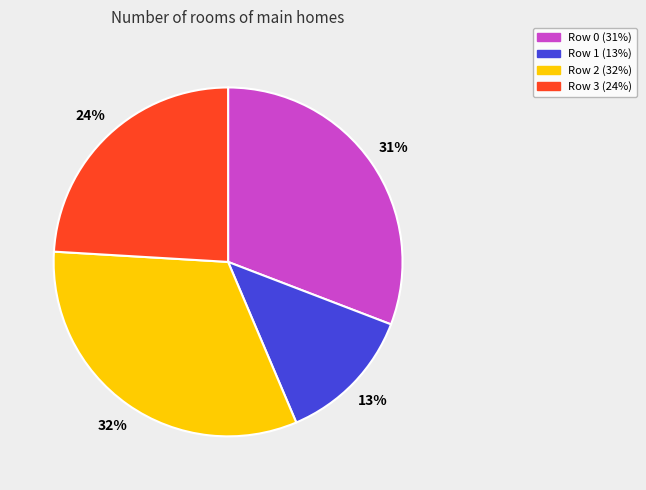

Which category has the smallest portion of the pie?

Row 1